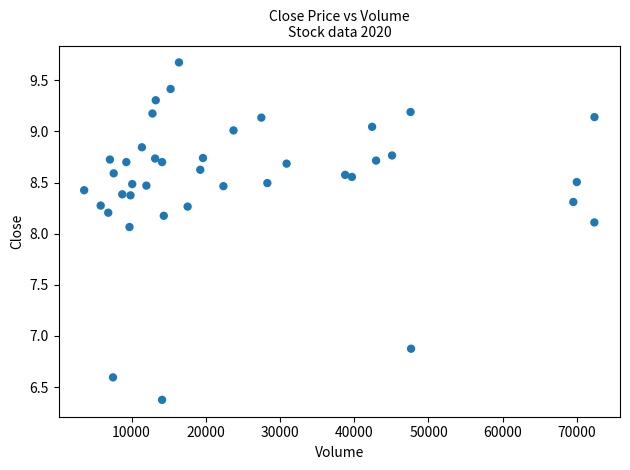

What Y value in the scatter plot is closest to 8?

8.1